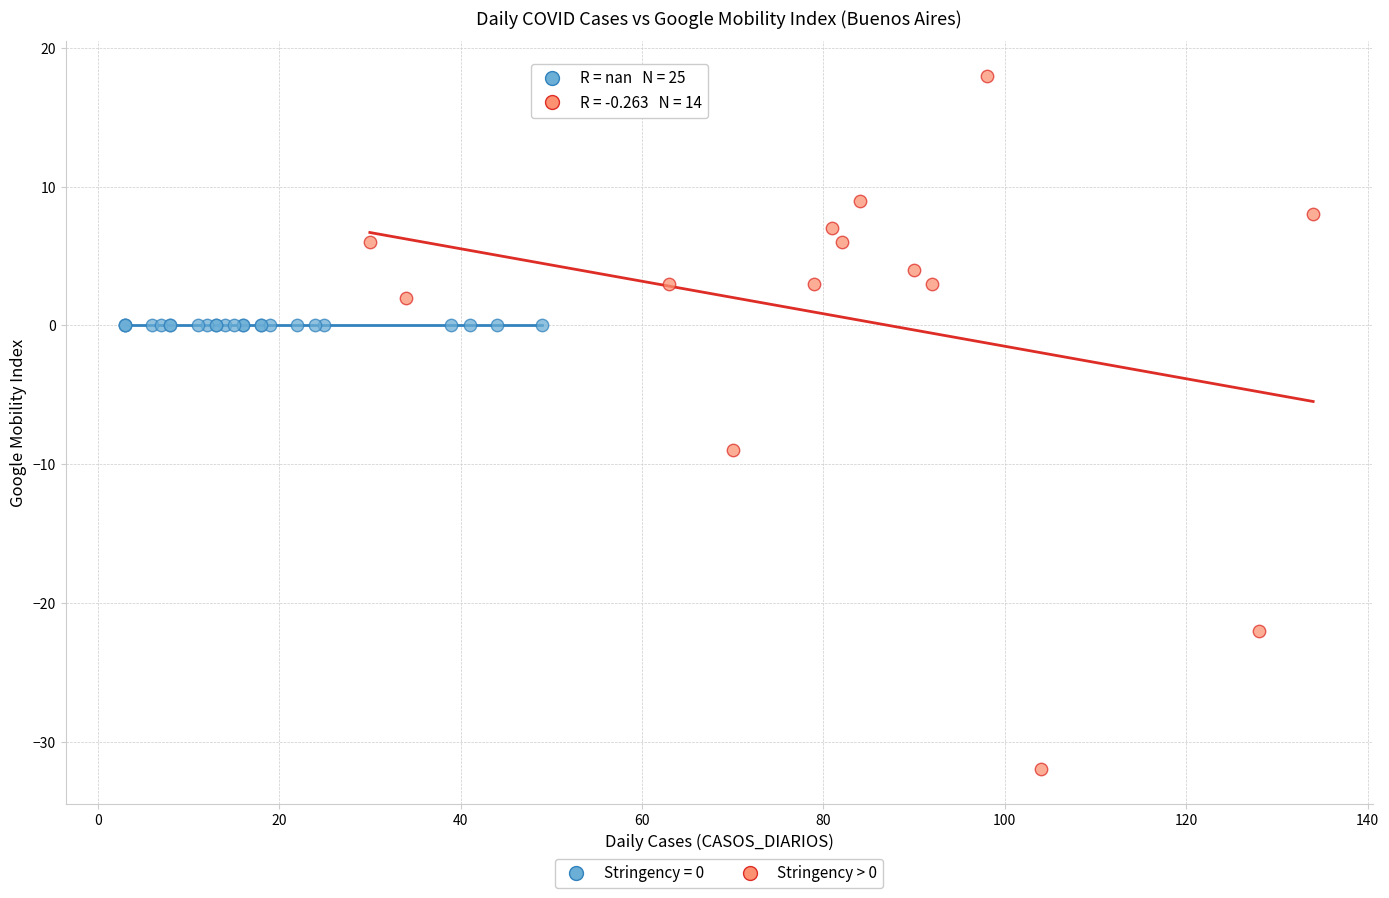

Which series reaches the maximum Y coordinate?

Stringency > 0